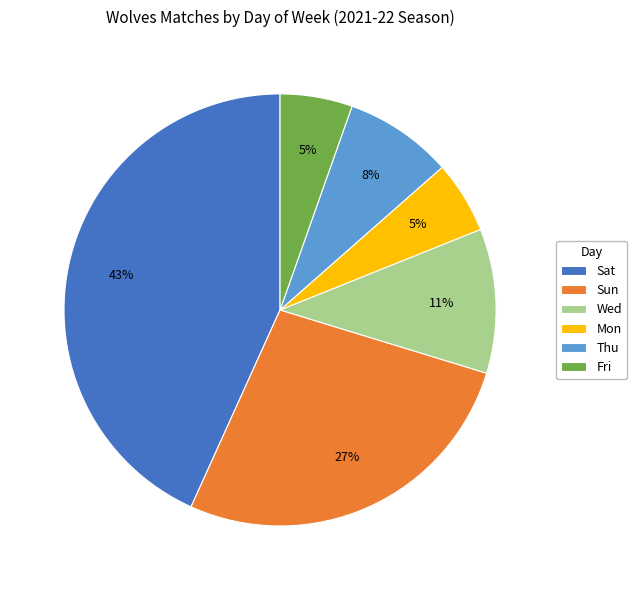

The Fri slice represents 5% of the pie. True or false?

True